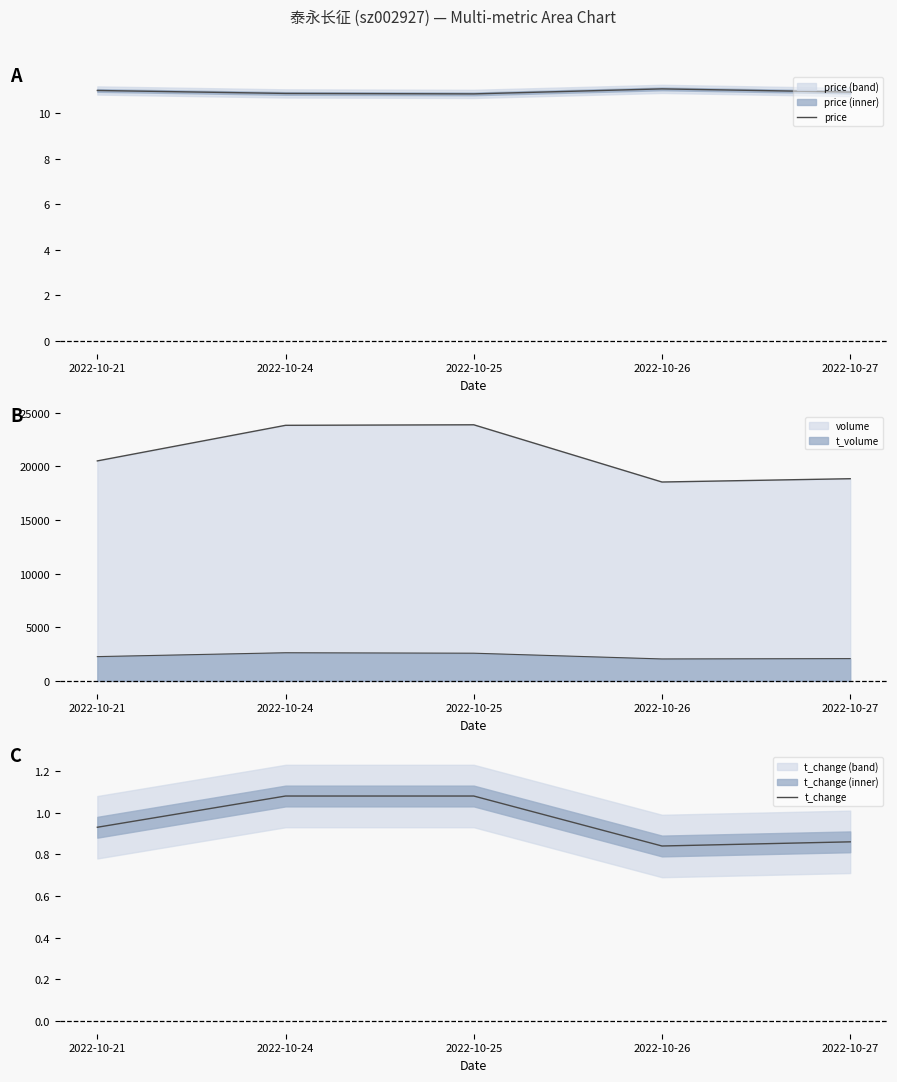

True or false: t_change and price cross at least once.

False